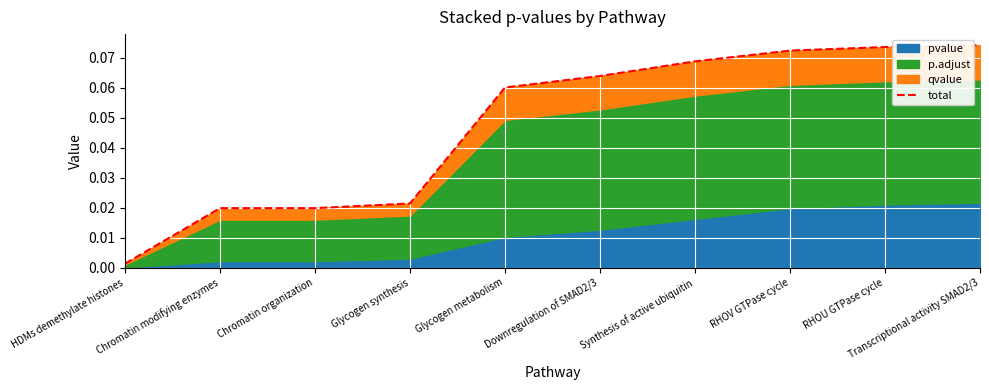

Reading left to right, transcribe all the data shown in this chart.

0.0	0.0	0.0	0.0	0.1	0.1	0.1	0.1	0.1	0.1